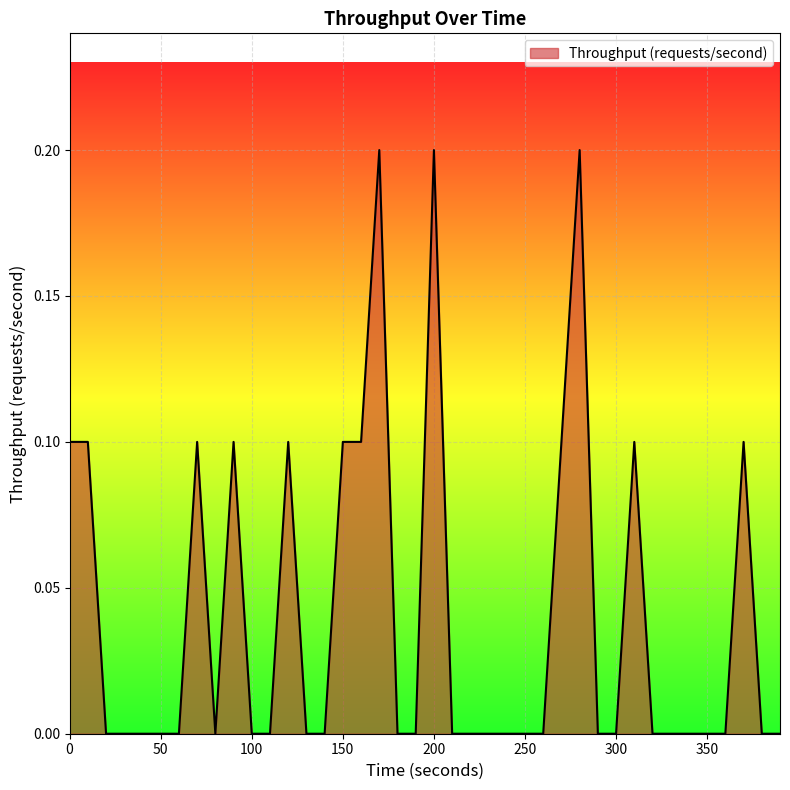

Reading left to right, what are all the values shown in this chart?

0.1	0.1	0.0	0.0	0.0	0.0	0.0	0.1	0.0	0.1	0.0	0.0	0.1	0.0	0.0	0.1	0.1	0.2	0.0	0.0	0.2	0.0	0.0	0.0	0.0	0.0	0.0	0.1	0.2	0.0	0.0	0.1	0.0	0.0	0.0	0.0	0.0	0.1	0.0	0.0